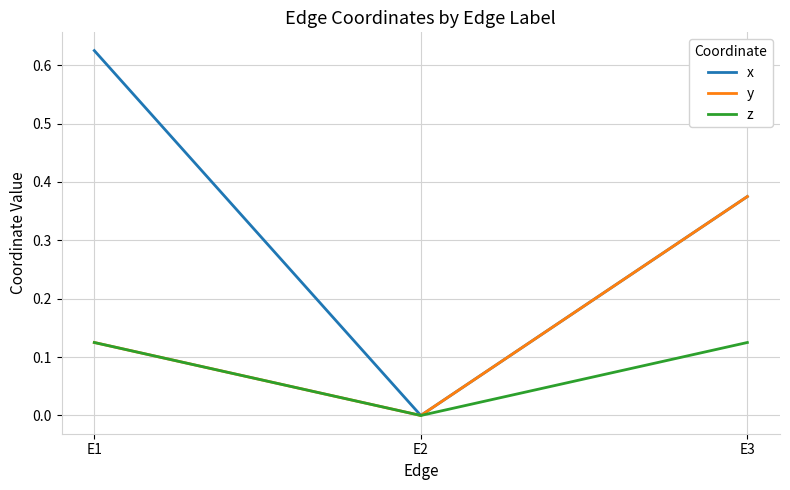

How many positive values does the z series have?

2